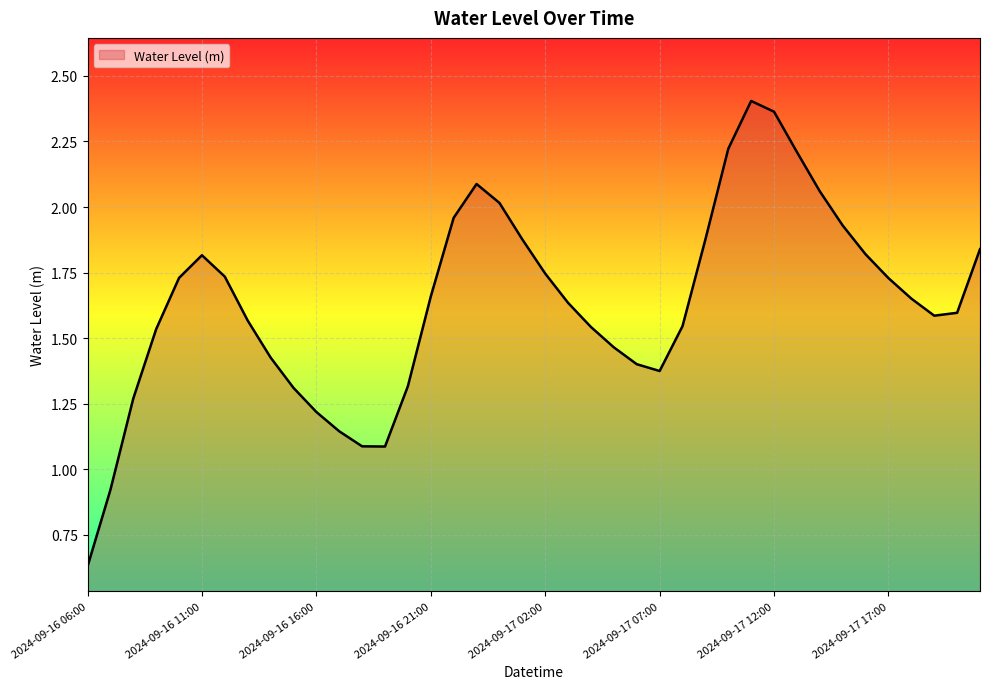

List the labels in order of value, smallest first.

2024-09-16 06:00, 2024-09-16 07:00, 2024-09-16 19:00, 2024-09-16 18:00, 2024-09-16 17:00, 2024-09-16 16:00, 2024-09-16 08:00, 2024-09-16 15:00, 2024-09-16 20:00, 2024-09-17 07:00, 2024-09-17 06:00, 2024-09-16 14:00, 2024-09-17 05:00, 2024-09-16 09:00, 2024-09-17 04:00, 2024-09-17 08:00, 2024-09-16 13:00, 2024-09-17 19:00, 2024-09-17 20:00, 2024-09-17 03:00, 2024-09-17 18:00, 2024-09-16 21:00, 2024-09-17 17:00, 2024-09-16 10:00, 2024-09-16 12:00, 2024-09-17 02:00, 2024-09-16 11:00, 2024-09-17 16:00, 2024-09-17 21:00, 2024-09-17 09:00, 2024-09-17 01:00, 2024-09-17 15:00, 2024-09-16 22:00, 2024-09-17 00:00, 2024-09-17 14:00, 2024-09-16 23:00, 2024-09-17 13:00, 2024-09-17 10:00, 2024-09-17 12:00, 2024-09-17 11:00